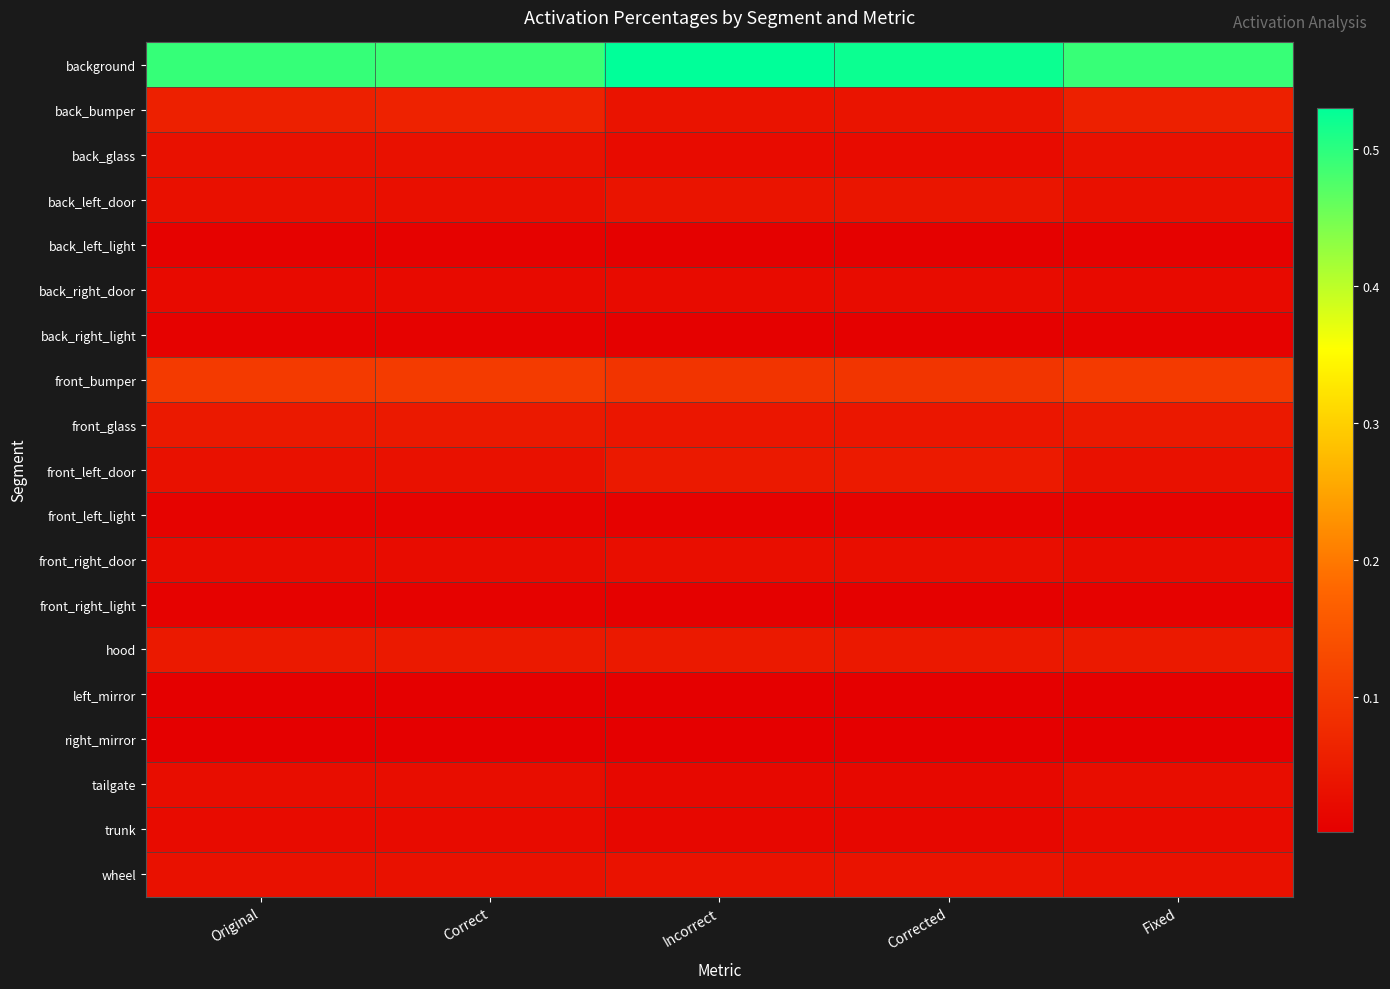

Reading left to right, transcribe all the data shown in this chart.

background: Original=0.5	Correct=0.5	Incorrect=0.5	Corrected=0.5	Fixed=0.5
back_bumper: Original=0.1	Correct=0.1	Incorrect=0.0	Corrected=0.0	Fixed=0.1
back_glass: Original=0.0	Correct=0.0	Incorrect=0.0	Corrected=0.0	Fixed=0.0
back_left_door: Original=0.0	Correct=0.0	Incorrect=0.0	Corrected=0.0	Fixed=0.0
back_left_light: Original=0.0	Correct=0.0	Incorrect=0.0	Corrected=0.0	Fixed=0.0
back_right_door: Original=0.0	Correct=0.0	Incorrect=0.0	Corrected=0.0	Fixed=0.0
back_right_light: Original=0.0	Correct=0.0	Incorrect=0.0	Corrected=0.0	Fixed=0.0
front_bumper: Original=0.1	Correct=0.1	Incorrect=0.1	Corrected=0.1	Fixed=0.1
front_glass: Original=0.0	Correct=0.0	Incorrect=0.0	Corrected=0.0	Fixed=0.0
front_left_door: Original=0.0	Correct=0.0	Incorrect=0.0	Corrected=0.0	Fixed=0.0
front_left_light: Original=0.0	Correct=0.0	Incorrect=0.0	Corrected=0.0	Fixed=0.0
front_right_door: Original=0.0	Correct=0.0	Incorrect=0.0	Corrected=0.0	Fixed=0.0
front_right_light: Original=0.0	Correct=0.0	Incorrect=0.0	Corrected=0.0	Fixed=0.0
hood: Original=0.0	Correct=0.0	Incorrect=0.0	Corrected=0.0	Fixed=0.0
left_mirror: Original=0.0	Correct=0.0	Incorrect=0.0	Corrected=0.0	Fixed=0.0
right_mirror: Original=0.0	Correct=0.0	Incorrect=0.0	Corrected=0.0	Fixed=0.0
tailgate: Original=0.0	Correct=0.0	Incorrect=0.0	Corrected=0.0	Fixed=0.0
trunk: Original=0.0	Correct=0.0	Incorrect=0.0	Corrected=0.0	Fixed=0.0
wheel: Original=0.0	Correct=0.0	Incorrect=0.0	Corrected=0.0	Fixed=0.0